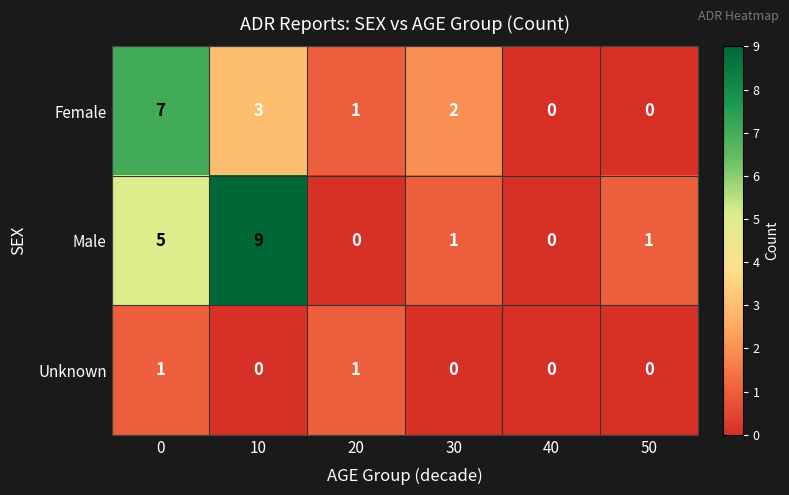

The value of Unknown at 20 is 1. True or false?

True